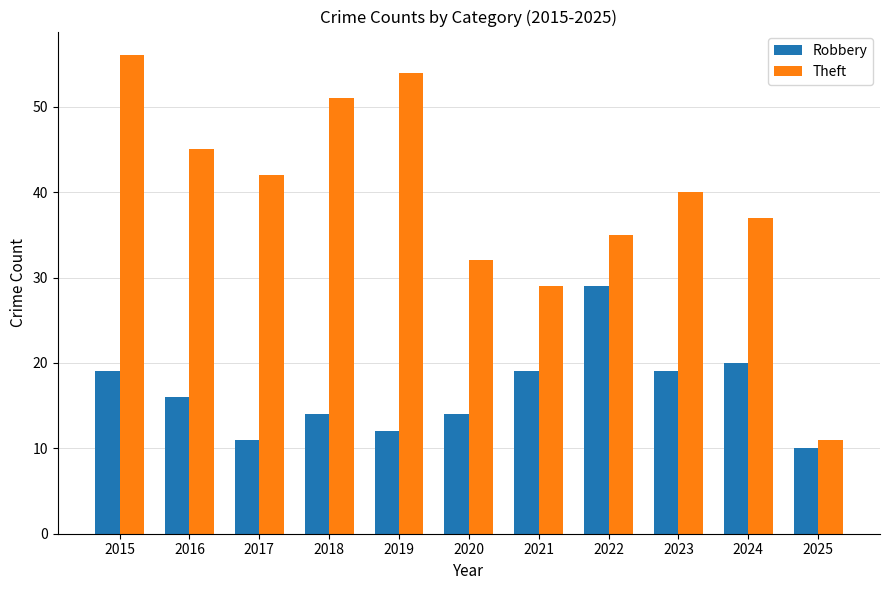

Reading left to right, extract all data points from this chart.

Robbery: 19	16	11	14	12	14	19	29	19	20	10
Theft: 56	45	42	51	54	32	29	35	40	37	11